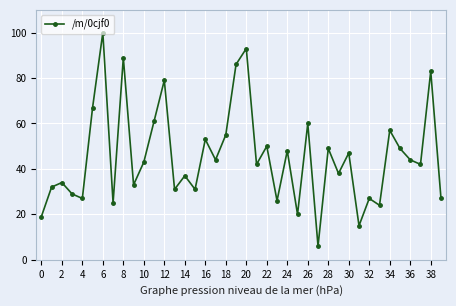

How many values are below 43?

20